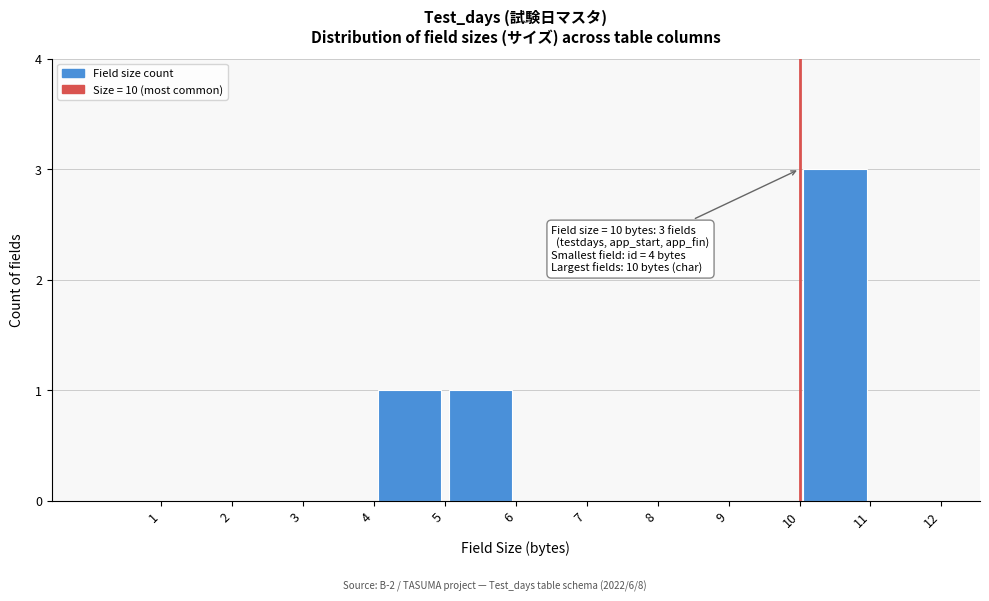

Over which range of the x-axis is the bar tallest?

10 to 11